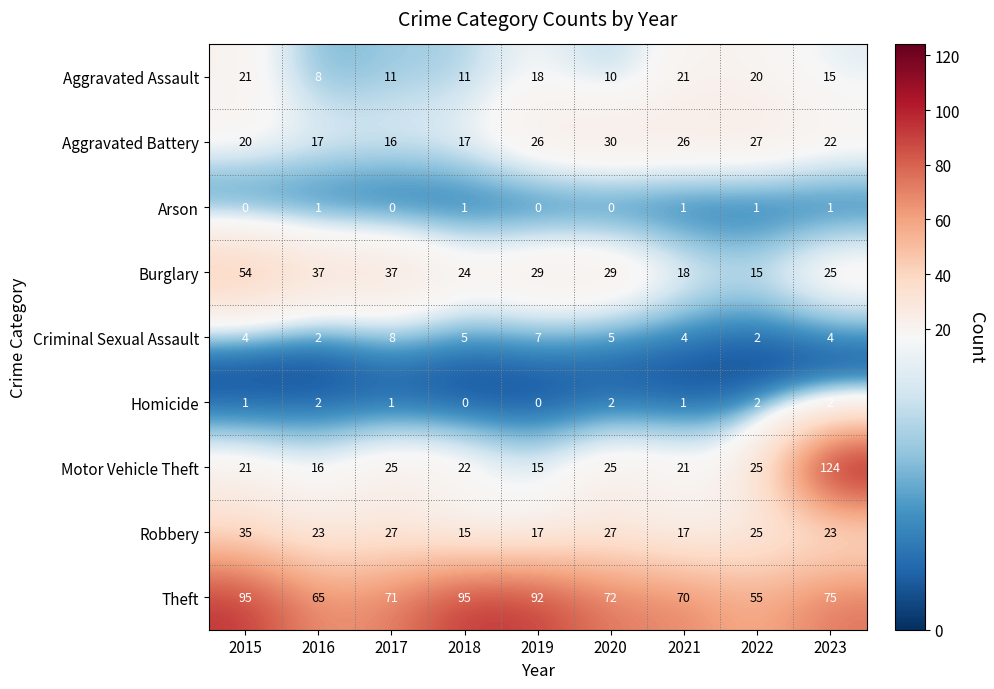

What is the highest value of the Motor Vehicle Theft series?

124